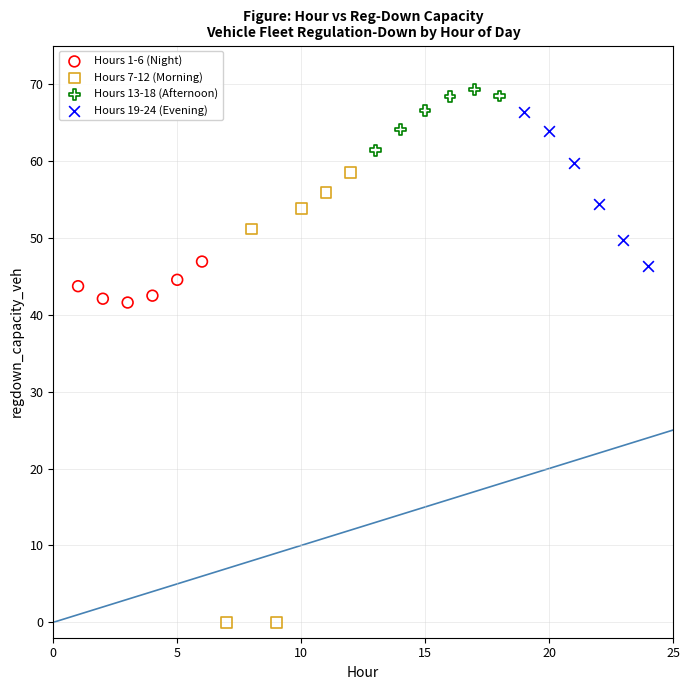

Which series reaches the minimum Y coordinate?

Hours 7-12 (Morning)